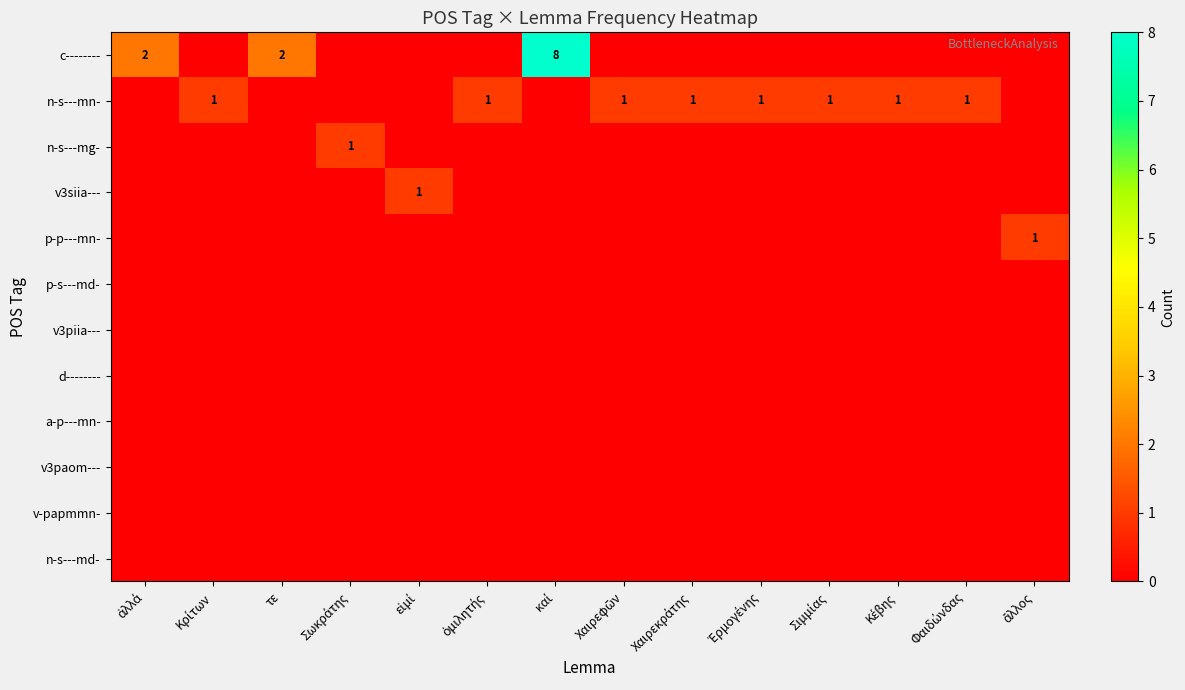

At which label does c-------- reach its minimum?

Κρίτων